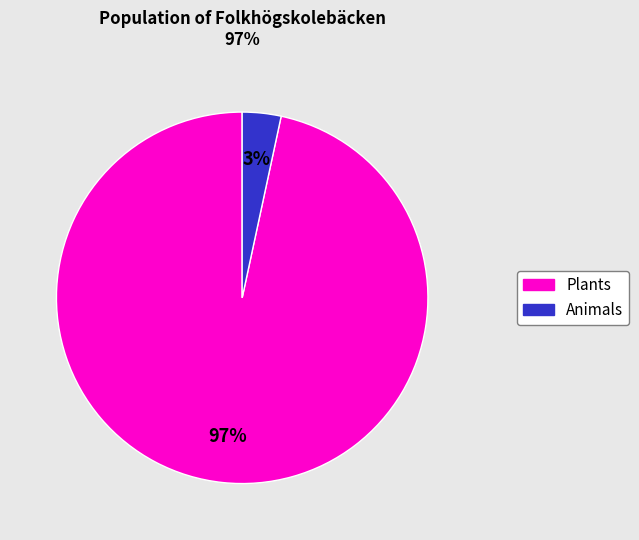

Does any single category account for the majority?

Yes